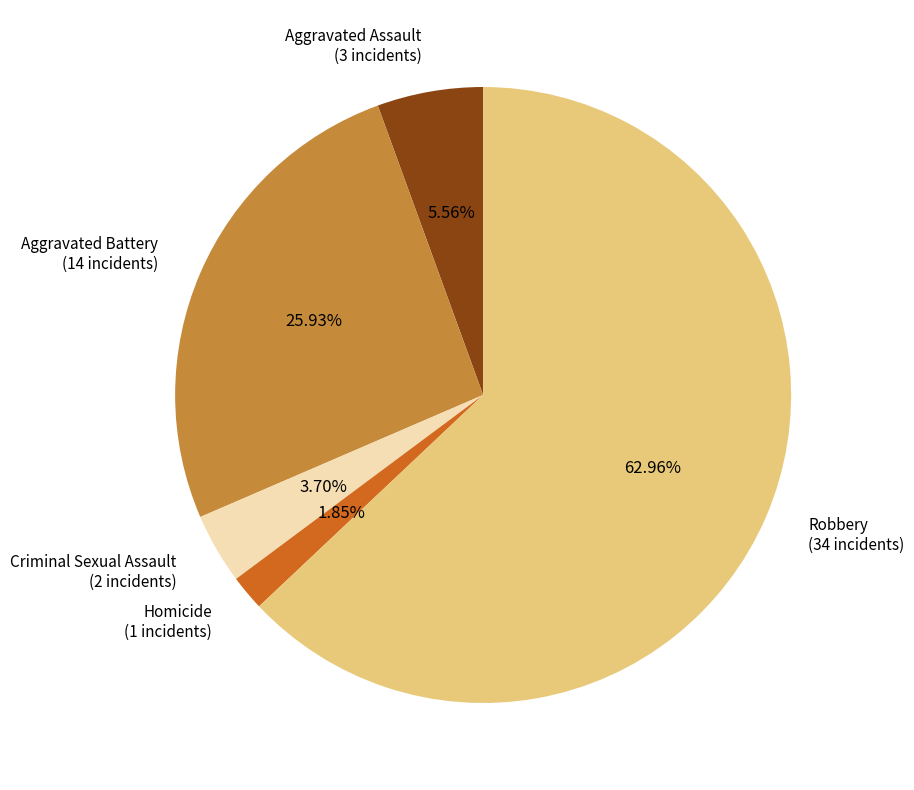

Does any single category account for the majority?

Yes